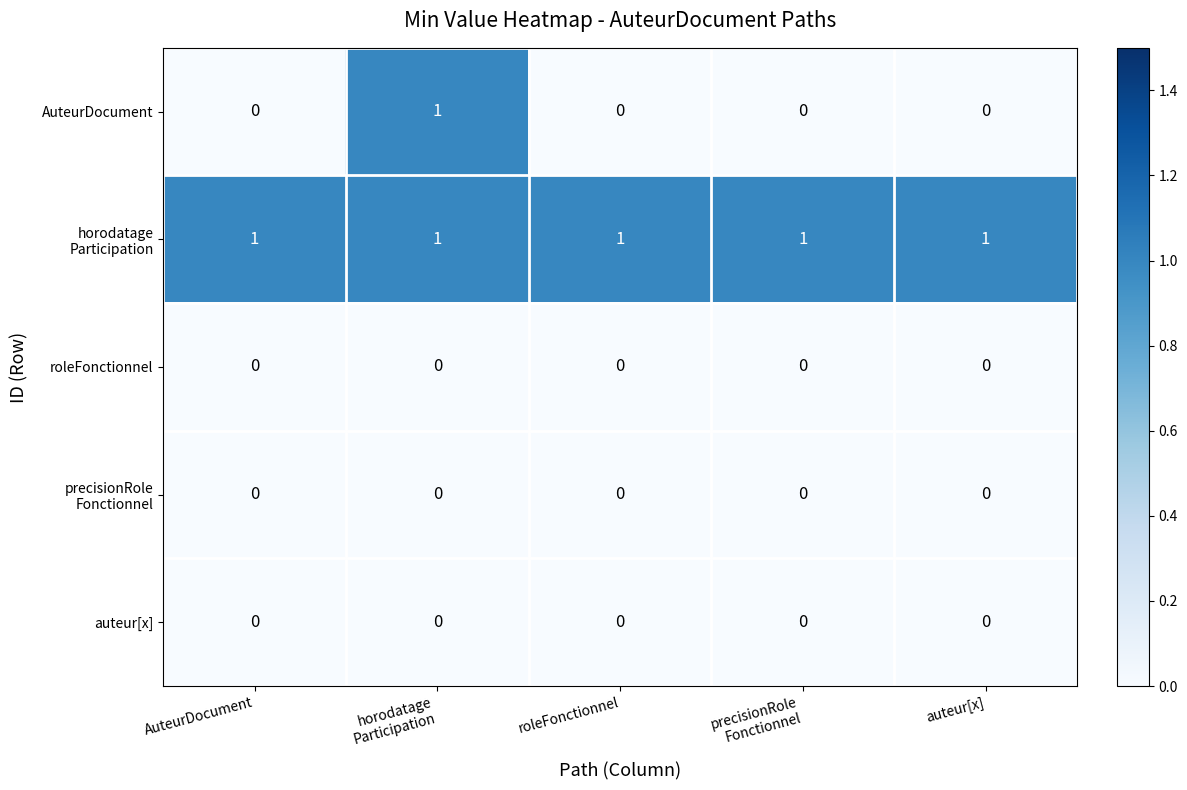

At how many categories does at least one series exceed 0?

5